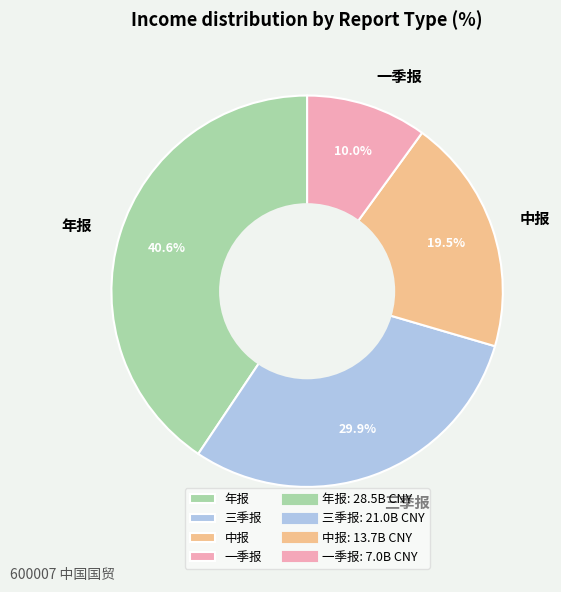

To the nearest percent, what is the combined percentage of 三季报 and 中报?

49%